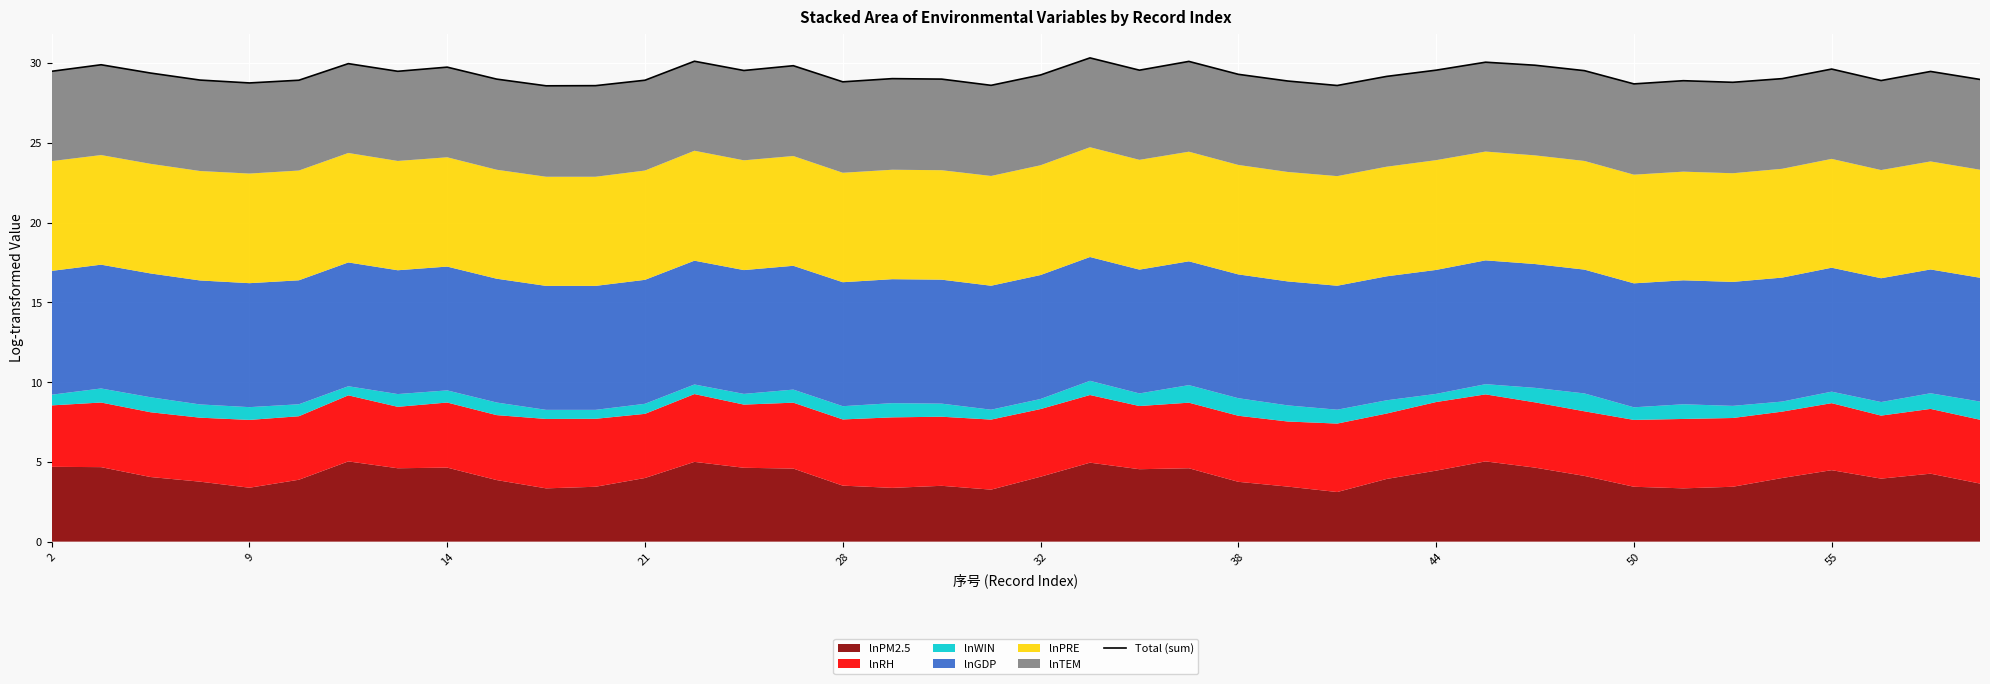

Reading left to right, list all the values displayed in this chart.

29.5	29.9	29.4	28.9	28.8	28.9	30.0	29.5	29.7	29.0	28.6	28.6	28.9	30.1	29.5	29.8	28.8	29.0	29.0	28.6	29.2	30.3	29.5	30.1	29.3	28.9	28.6	29.2	29.6	30.1	29.9	29.5	28.7	28.9	28.8	29.0	29.6	28.9	29.5	29.0